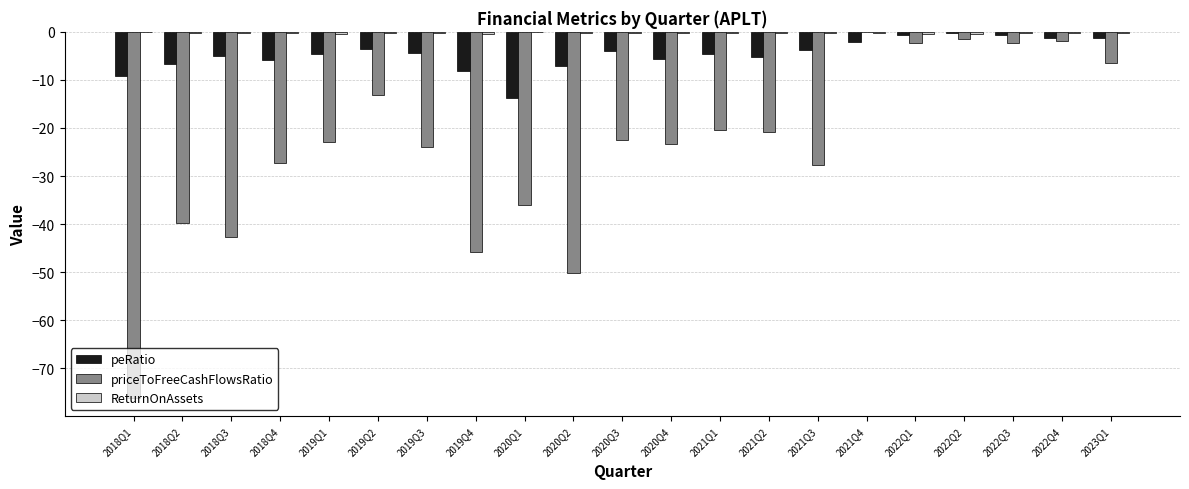

Is the value of priceToFreeCashFlowsRatio at 2020Q2 greater than the value of peRatio at 2018Q3?

No